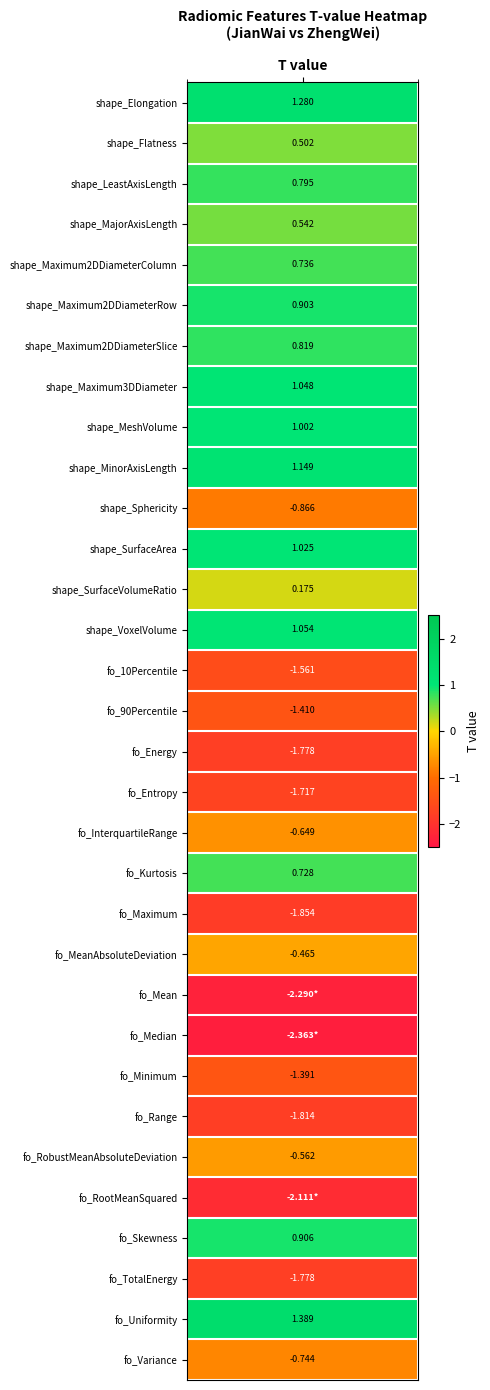

What is the maximum value for t_values?

1.4